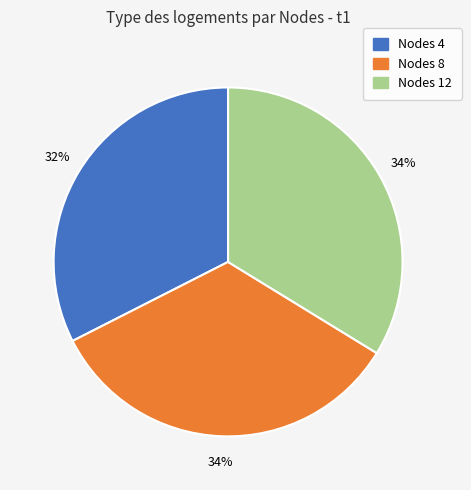

Count the number of slices in the pie.

3